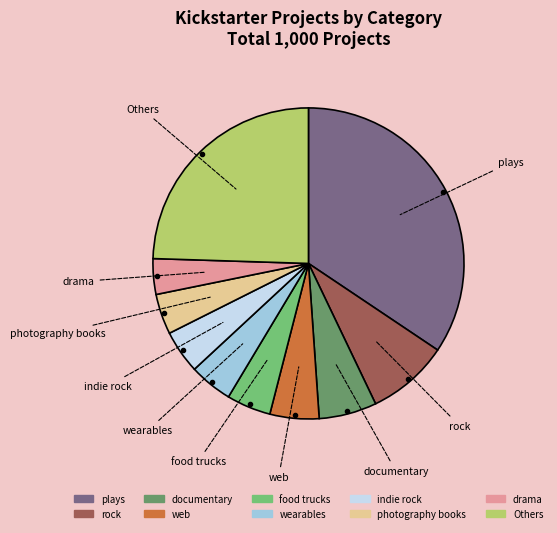

Is it true that web is 5% of the pie?

True